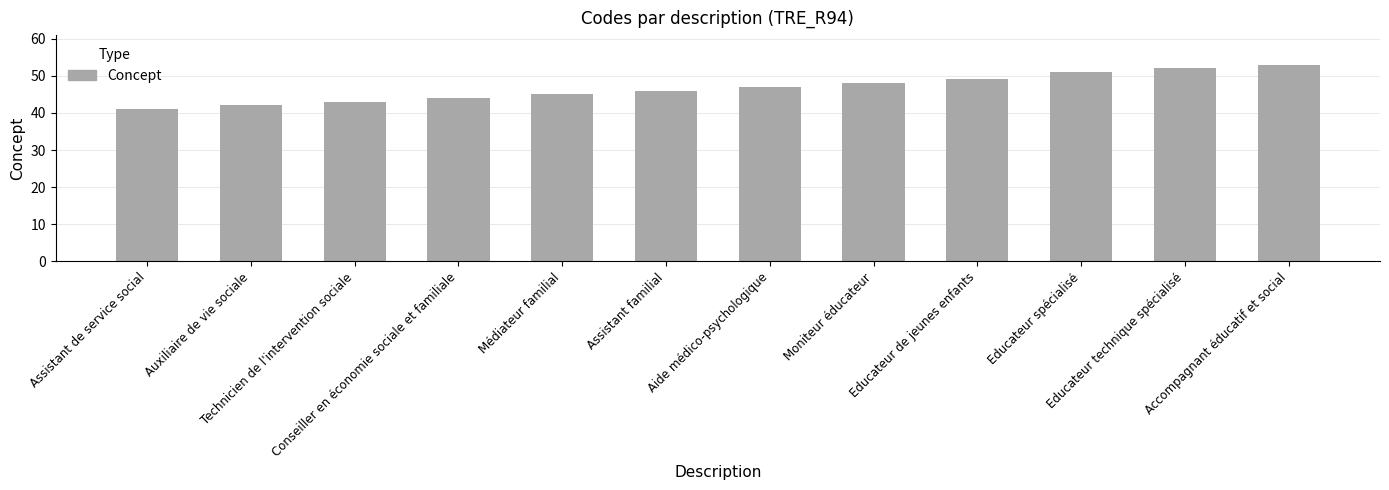

What is the label of the 11th bar from the right?

Auxiliaire de vie sociale